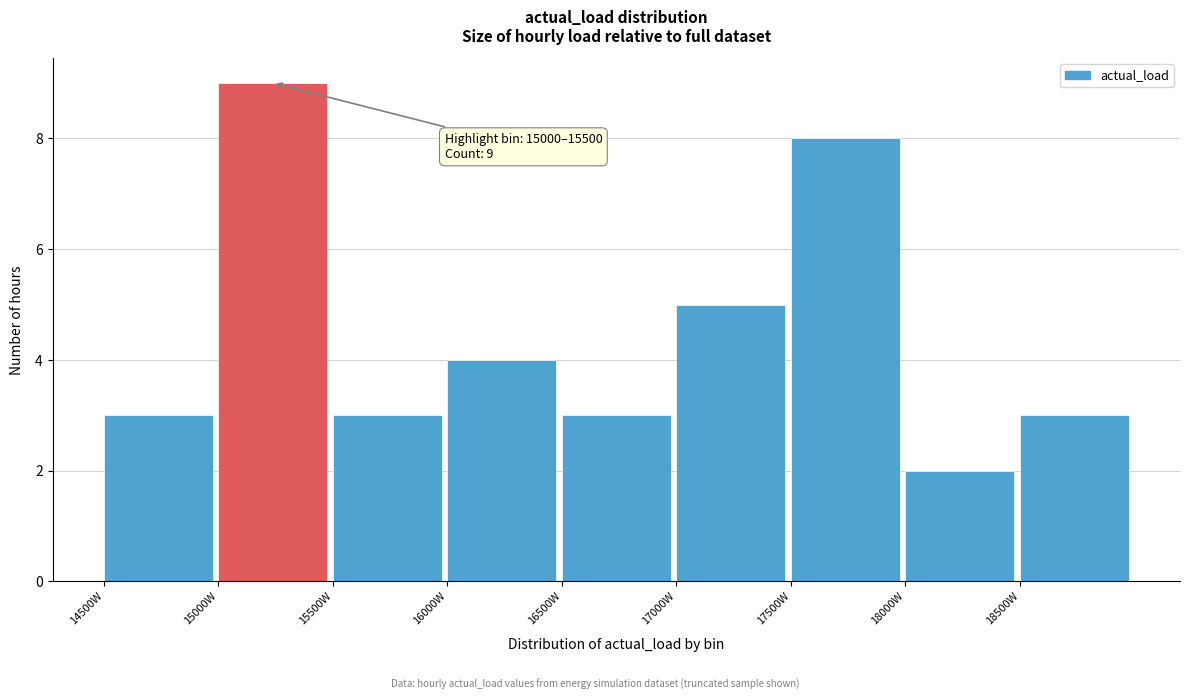

Over which range of the x-axis is the bar tallest?

15000 to 15500